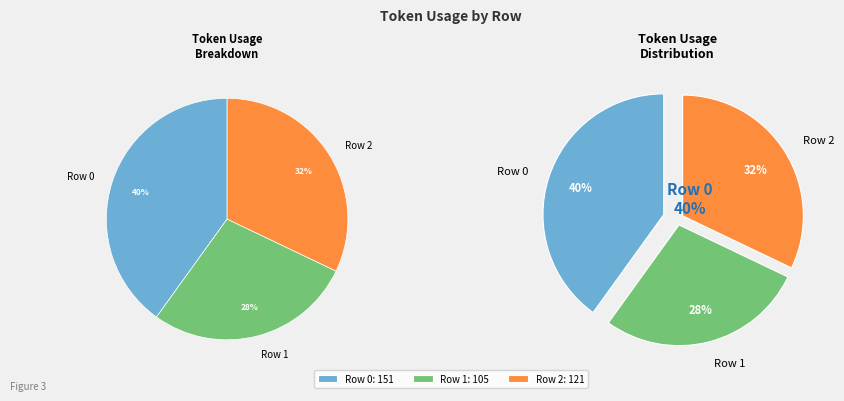

Does Row 1 represent more than half of the total?

No